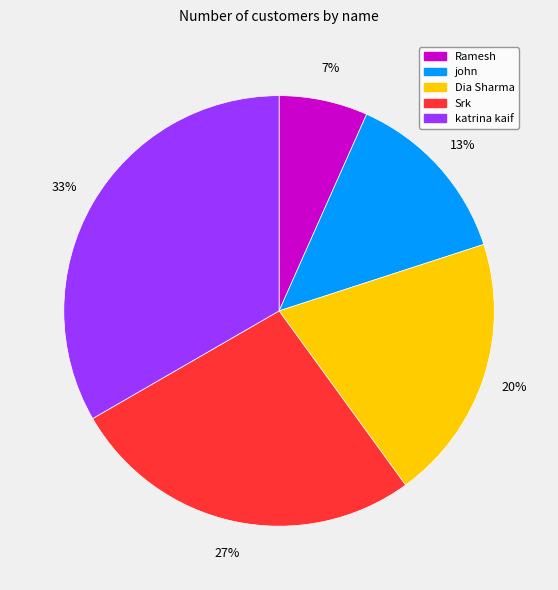

To the nearest percent, what is the average slice percentage?

20%